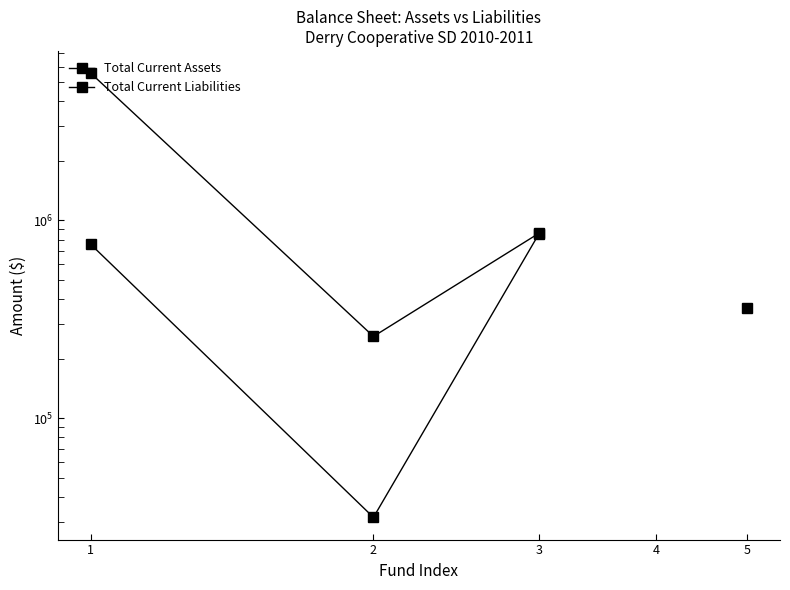

True or false: Total Current Assets and Total Current Liabilities intersect in this chart.

False